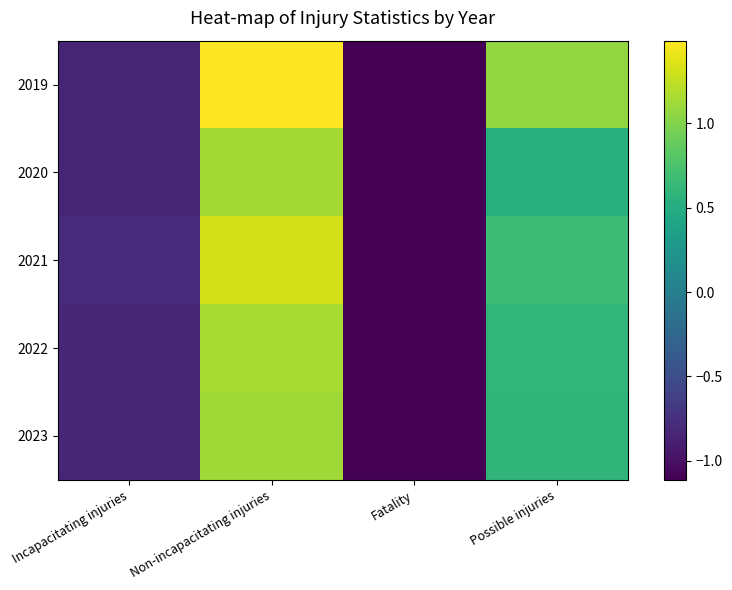

At which category is the sum across all series the highest?

Non-incapacitating injuries